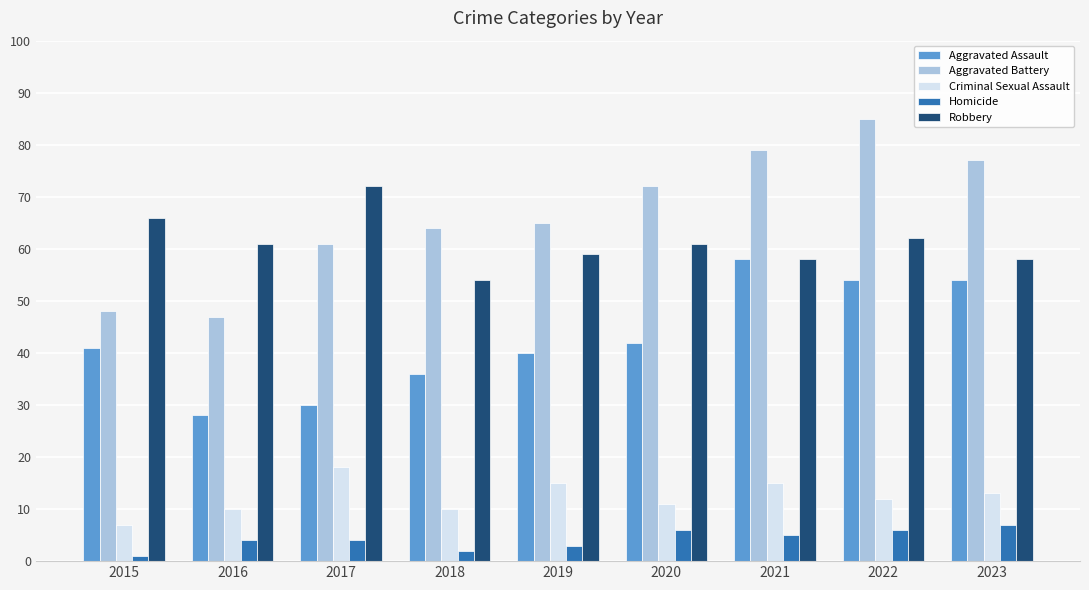

Which series has the largest range (max minus min)?

Aggravated Battery